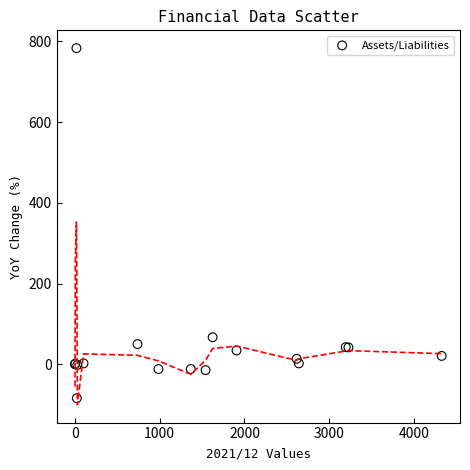

What Y value in the scatter plot is closest to 349?

67.1